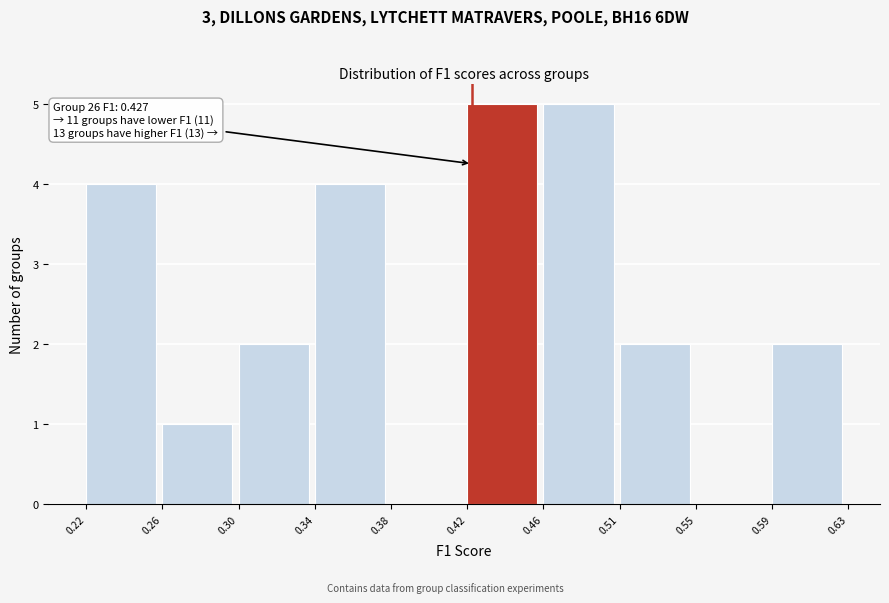

Reading right to left, extract all data points from this chart.

0.59=2	0.55=0	0.51=2	0.46=5	0.42=5	0.38=0	0.34=4	0.30=2	0.26=1	0.22=4